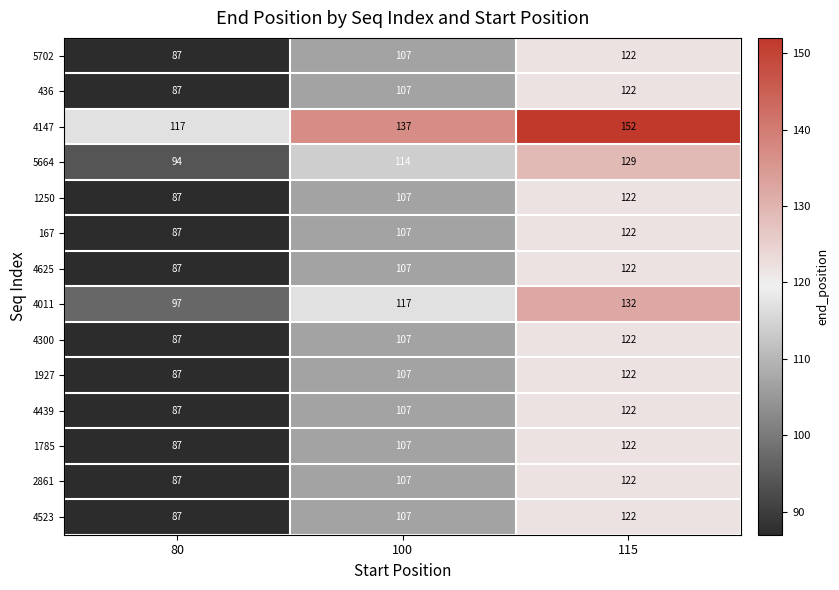

At how many categories does at least one series exceed 115?

3